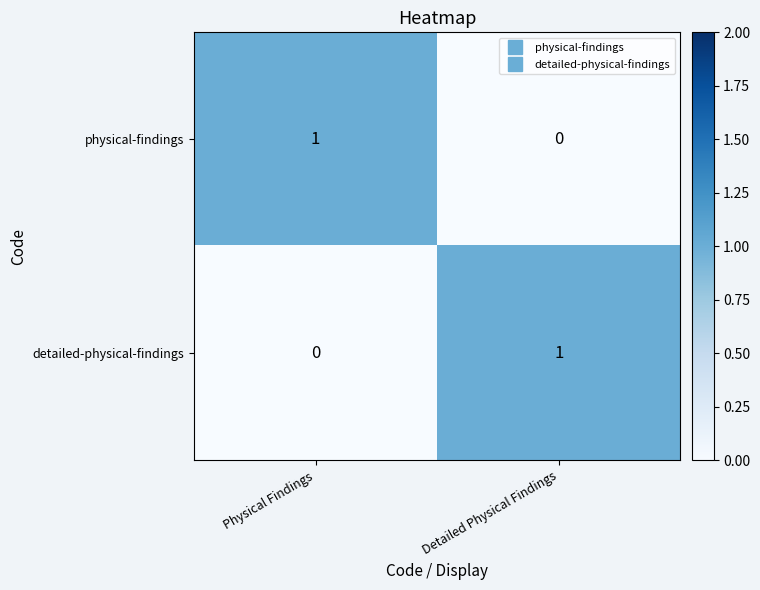

Rank the series at Physical Findings from highest to lowest value.

physical-findings, detailed-physical-findings